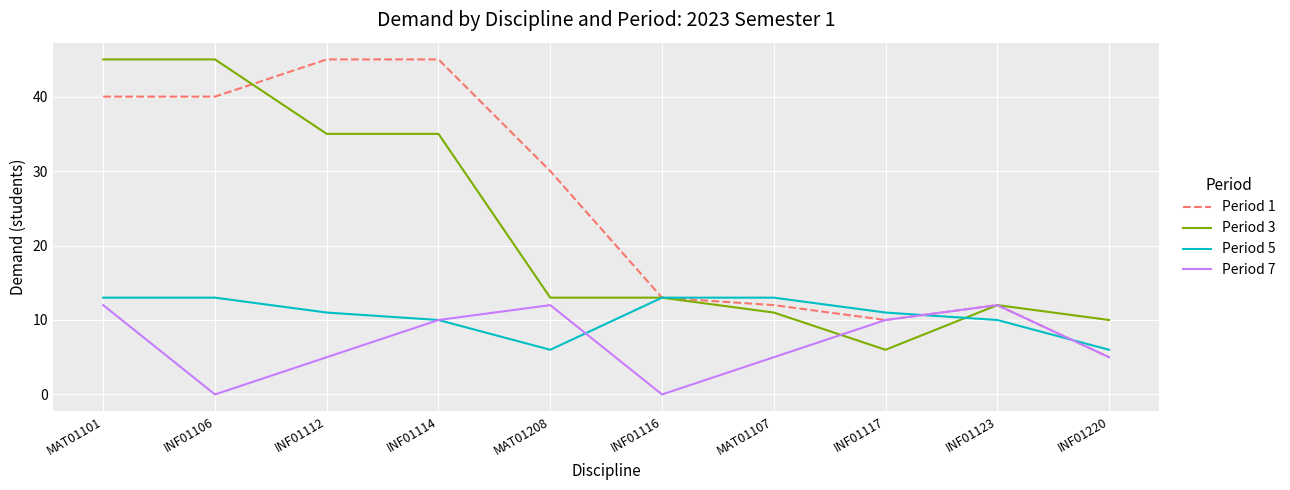

At which category does Period 5 reach its first local valley?

MAT01208